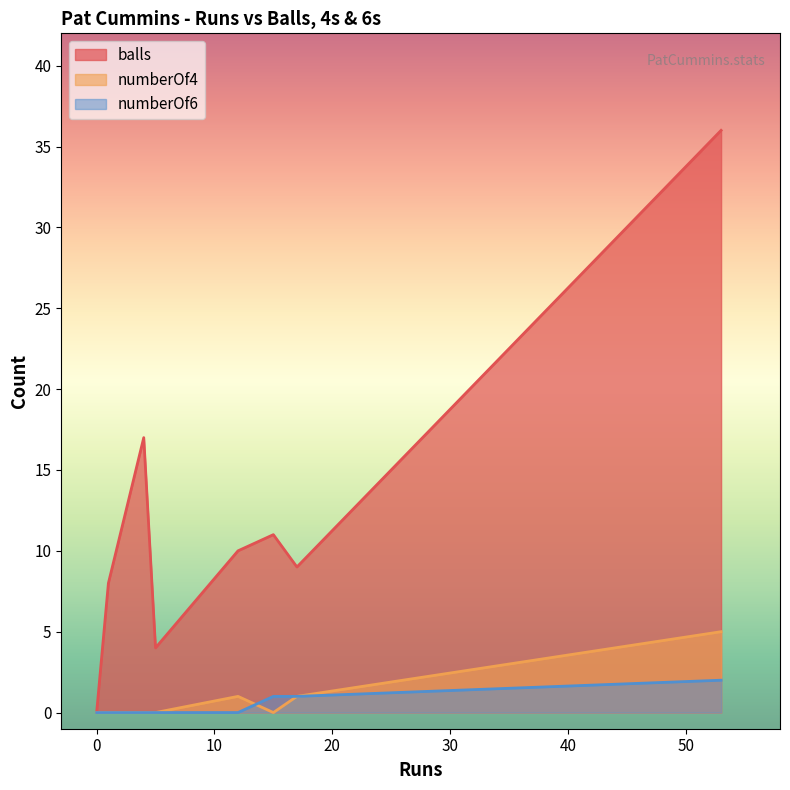

How many lines are shown in the chart?

3